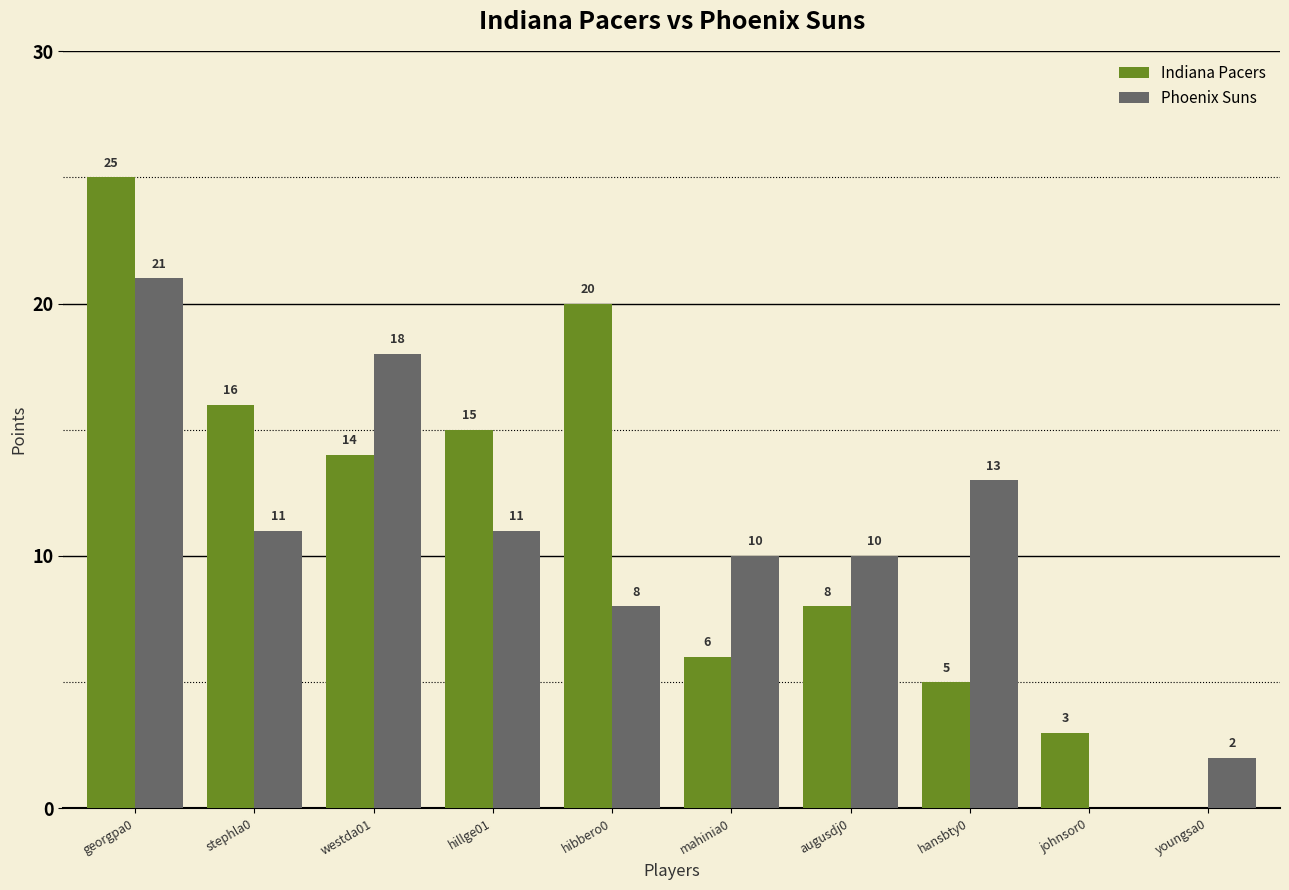

The value of Indiana Pacers at mahinia0 is 6. True or false?

True